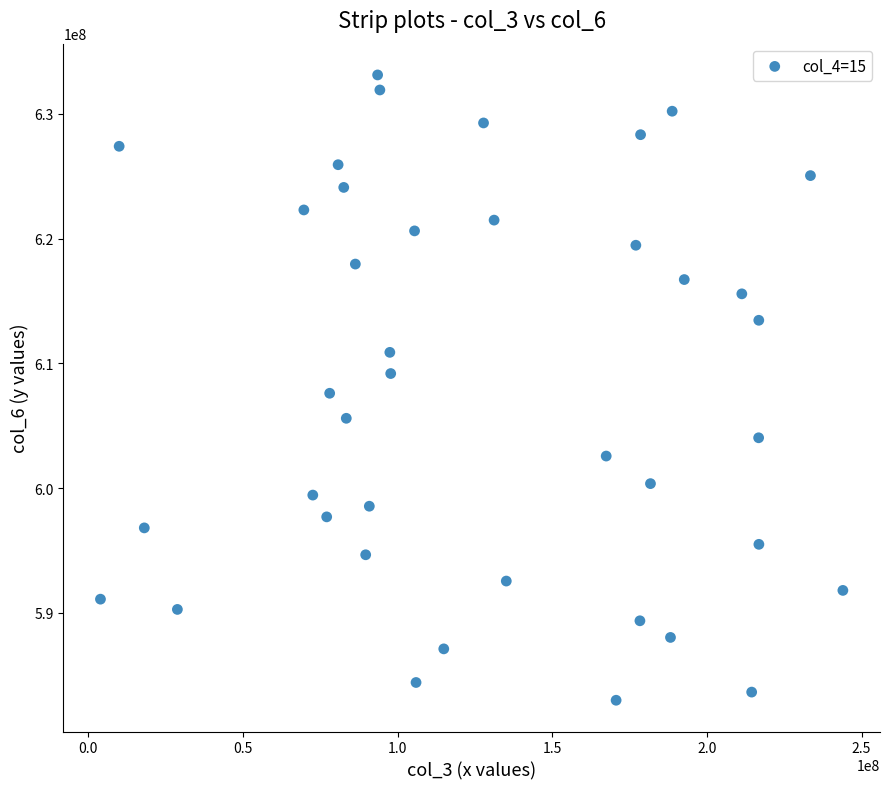

What is the range of Y values (max minus min)?

50125130